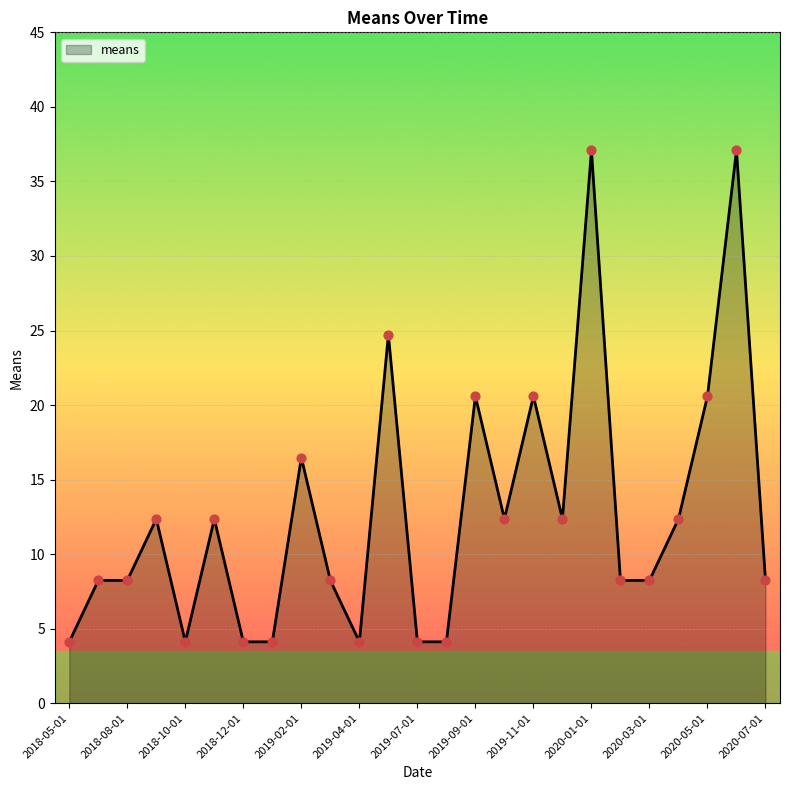

What is the smallest value displayed?

4.1